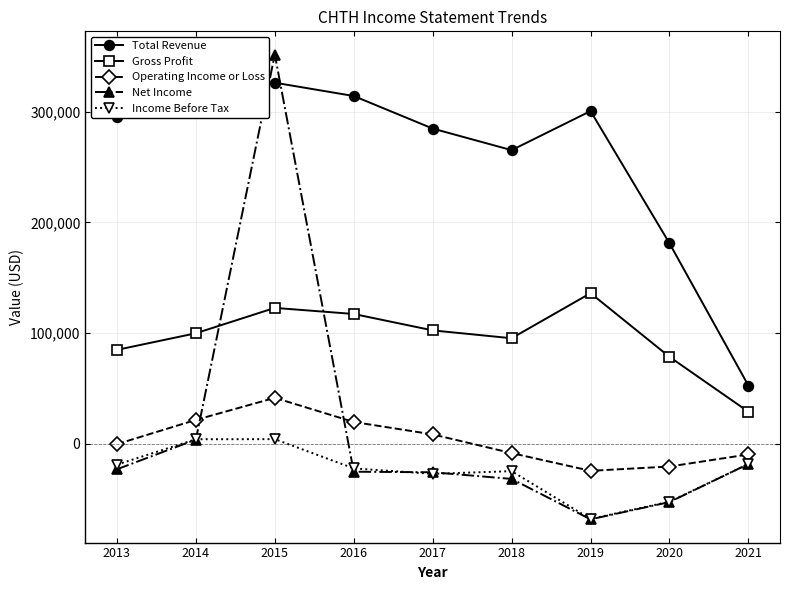

What is the approximate value of Total Revenue at 2015?

326100